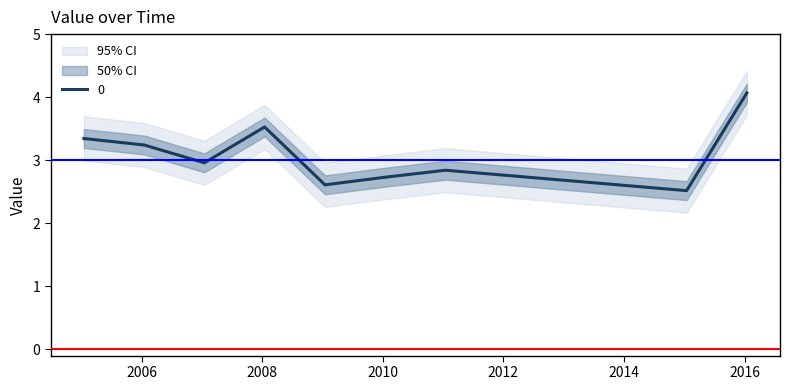

How many series are shown in this chart?

1